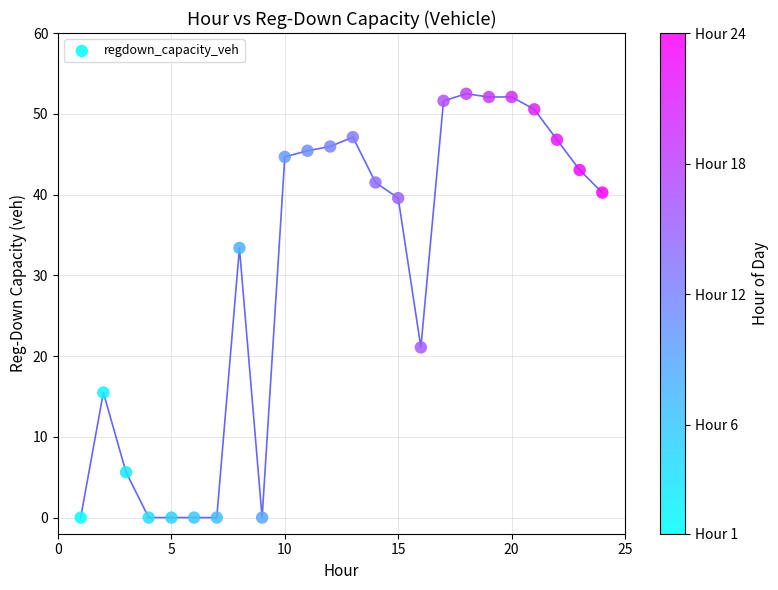

What is the range of Y values (max minus min)?

52.5